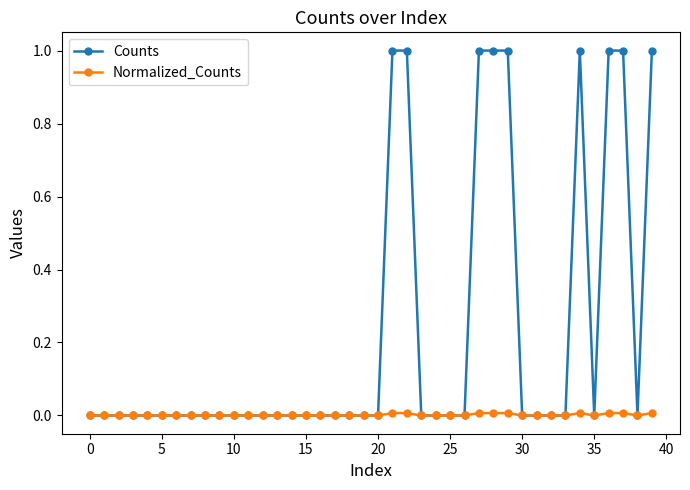

Which series has the widest spread of values?

Counts